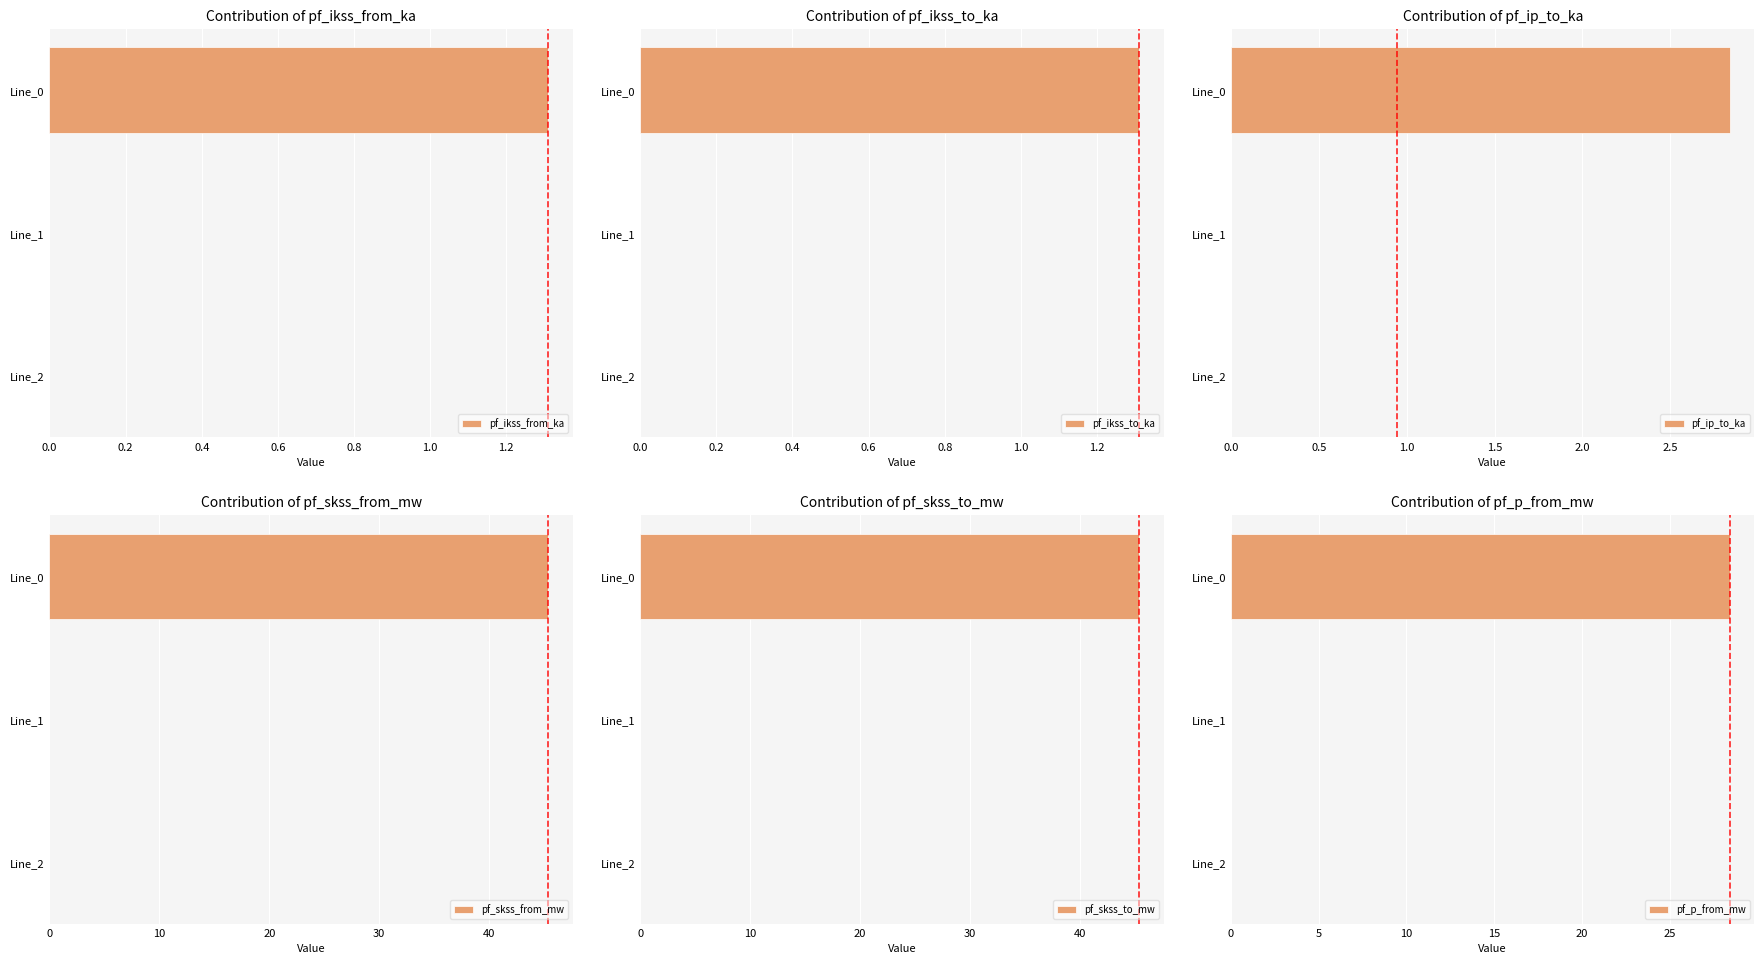

What is the average value of the pf_ikss_to_ka series?

0.4